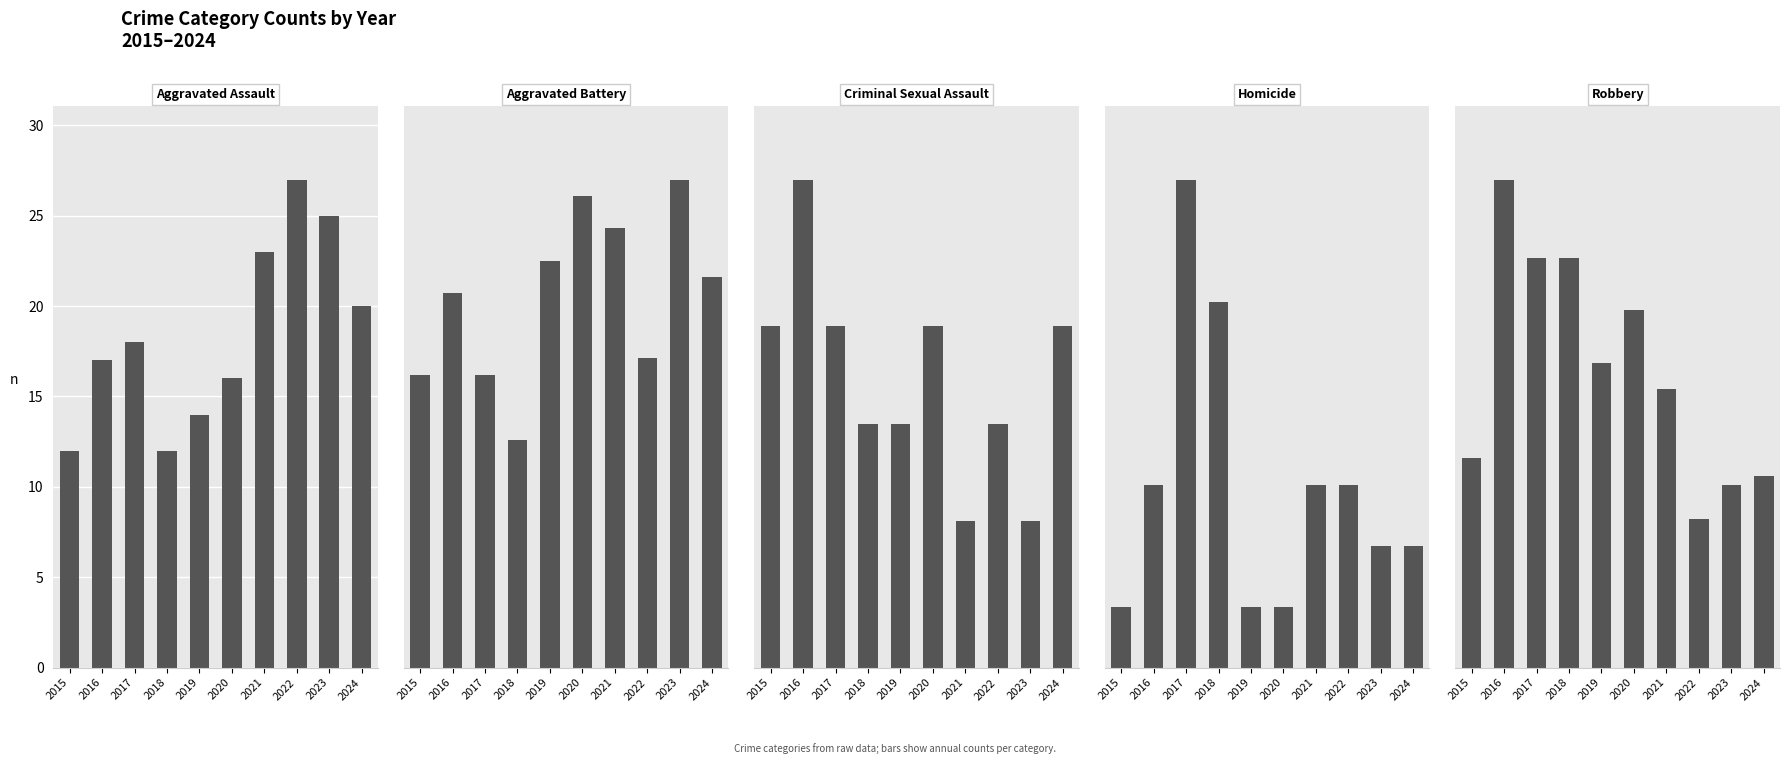

The value of Homicide at 2018 is 4. True or false?

False